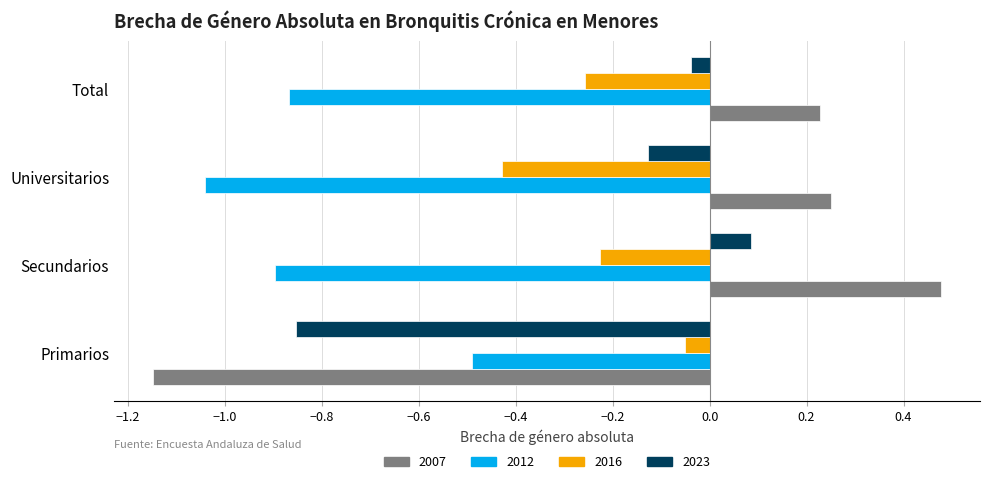

Which series changed the most between Universitarios and Total?

2012